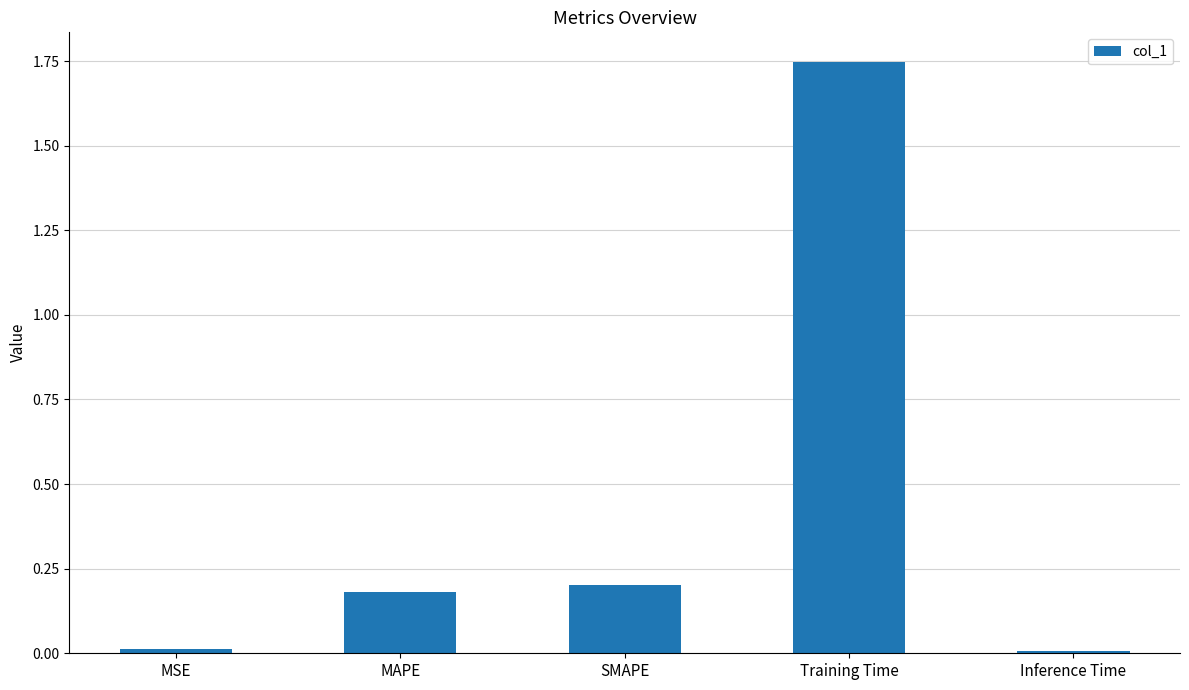

Is it true that the value at MSE is 0.0?

True